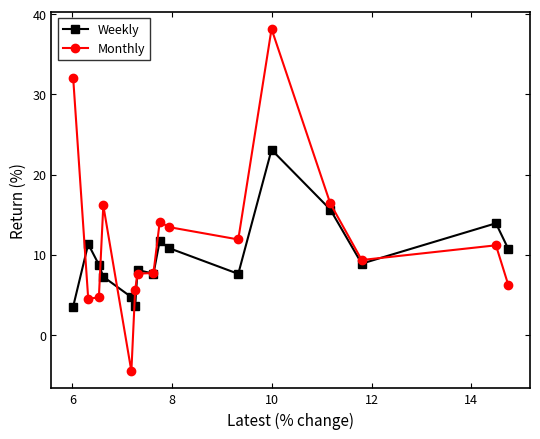

What is the value of the Weekly point at the 2nd from the left?

11.3